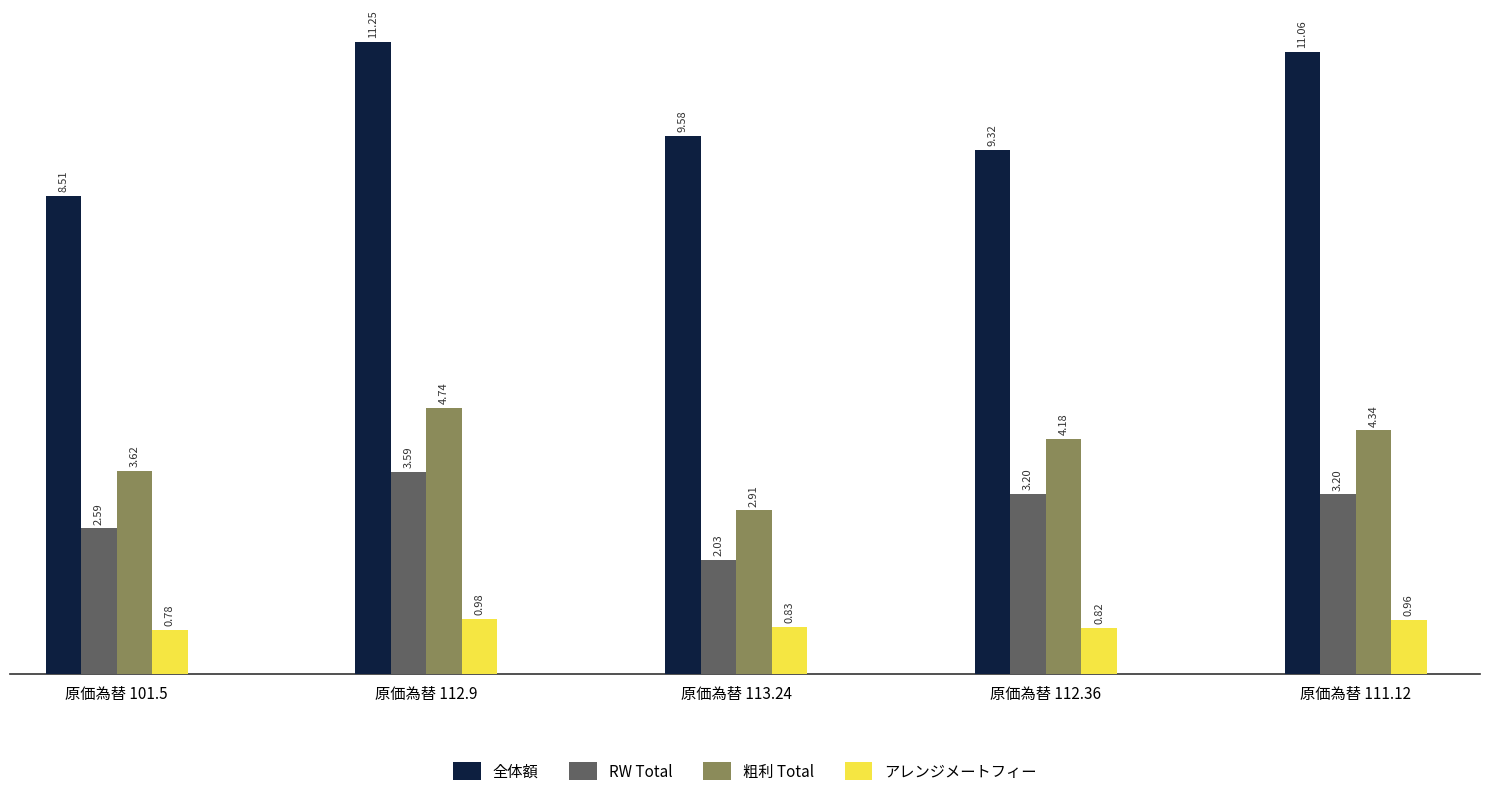

Are the bars horizontal?

No